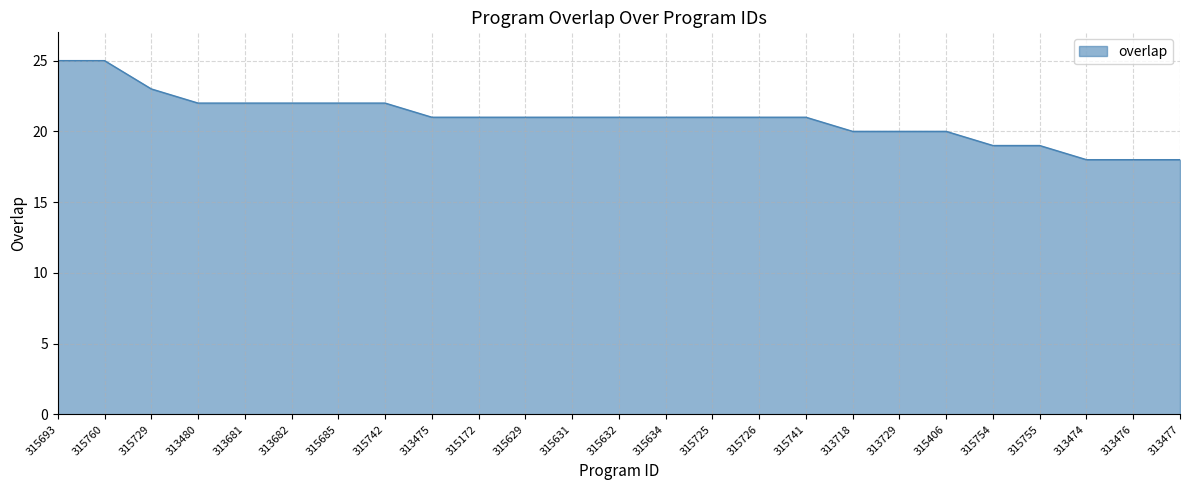

What position from the left is 315685?

7